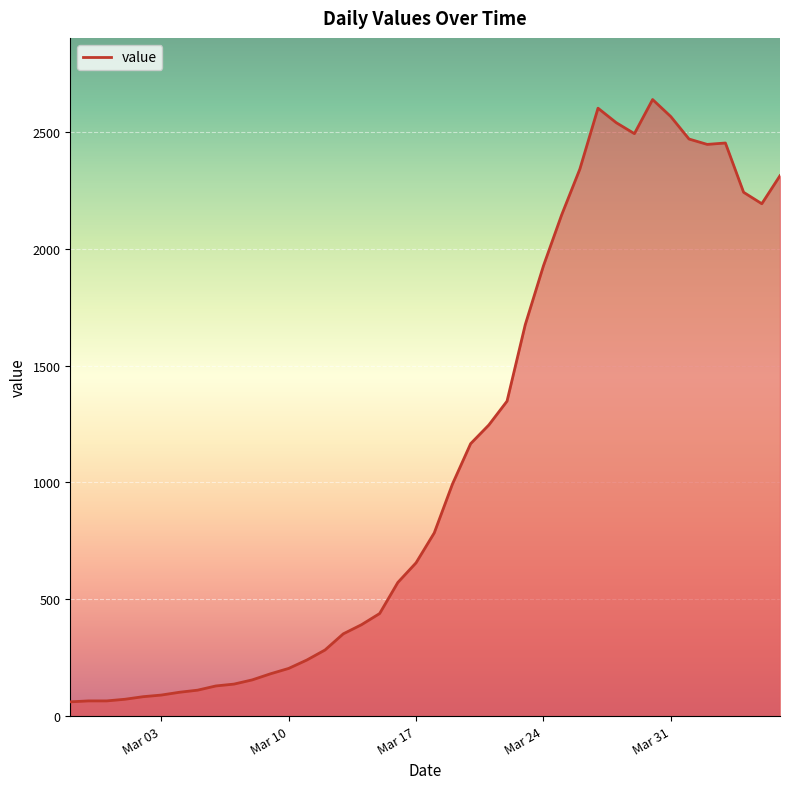

What is the minimum value shown in the chart?

61